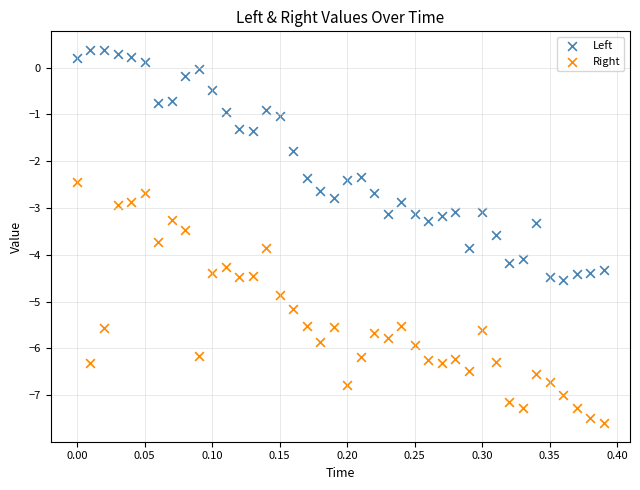

Across all data points, what is the range of X values (max minus min)?

0.4